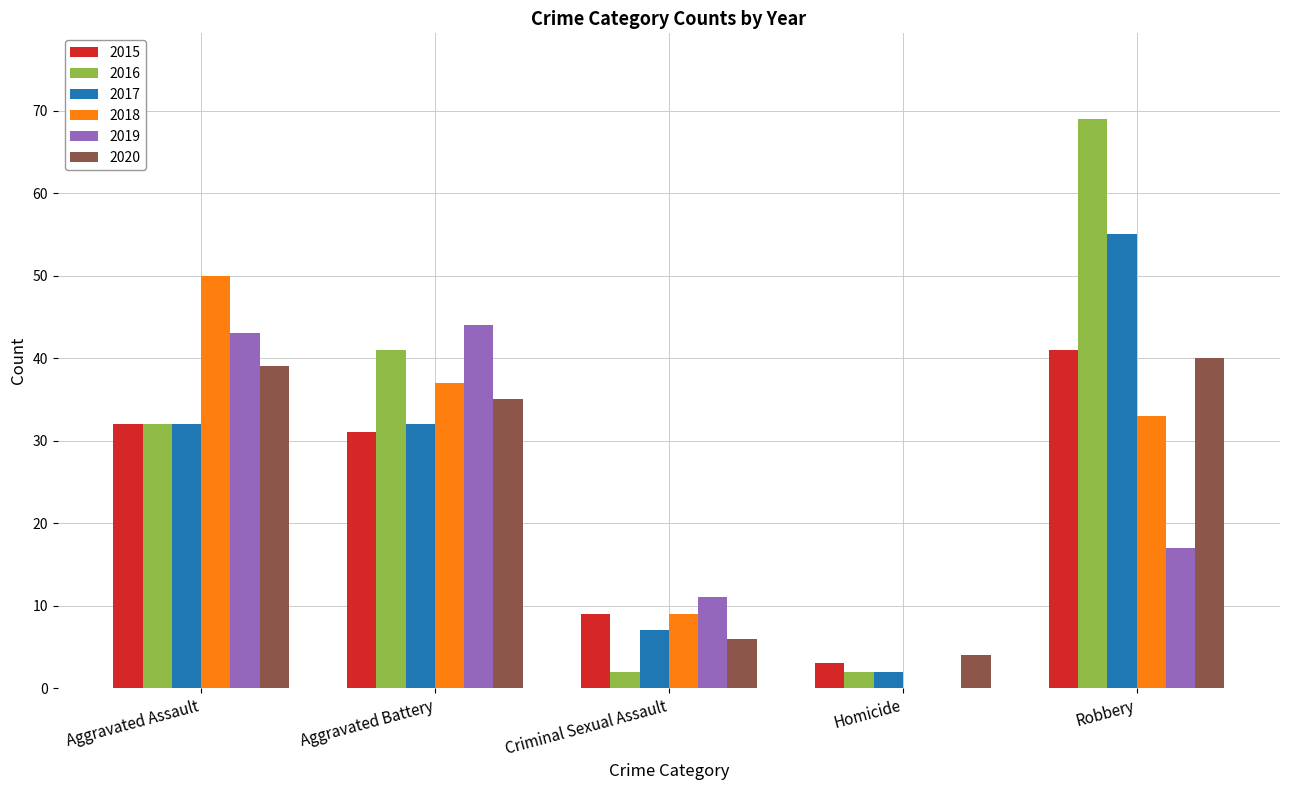

What is the sum of all 2018 values?

129